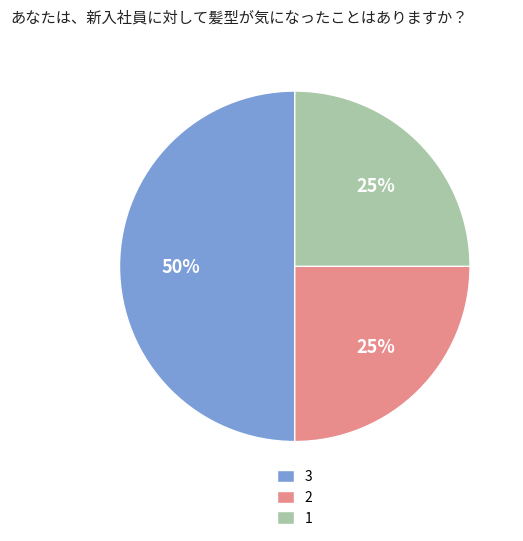

True or false: 1 accounts for 4% of the total.

False